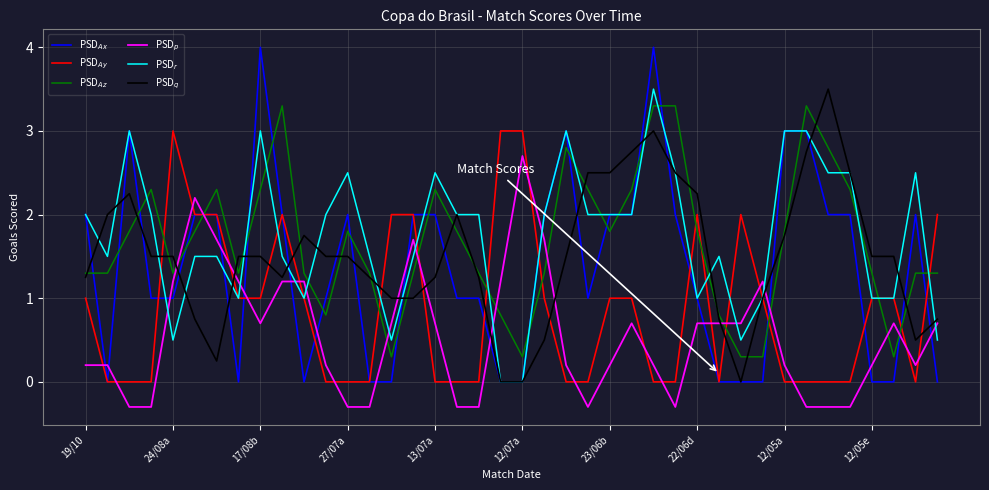

What is the greatest value displayed?

4.0